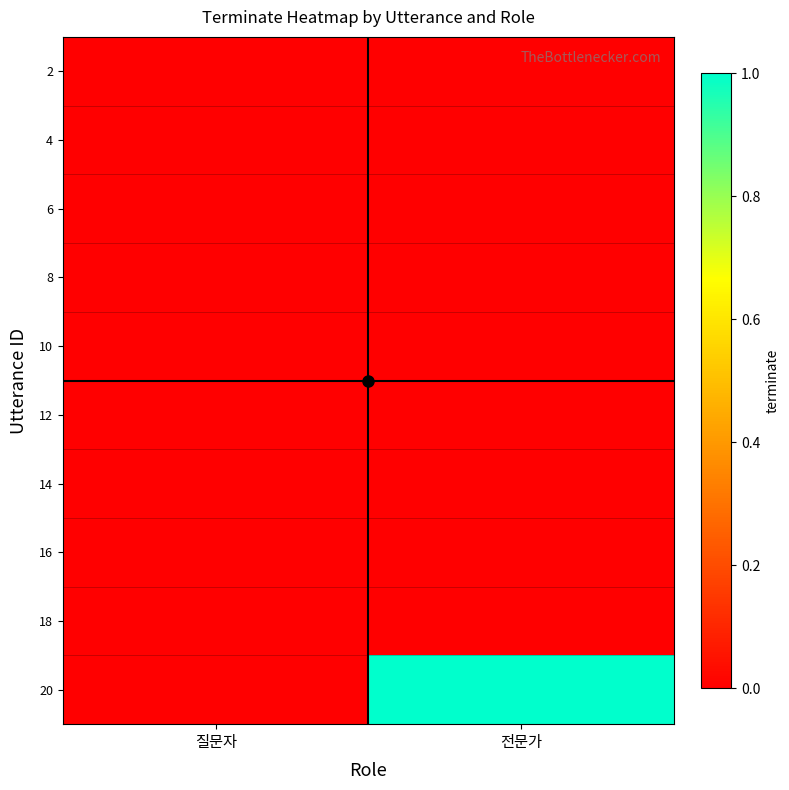

Between 질문자 and 전문가, which is larger?

질문자